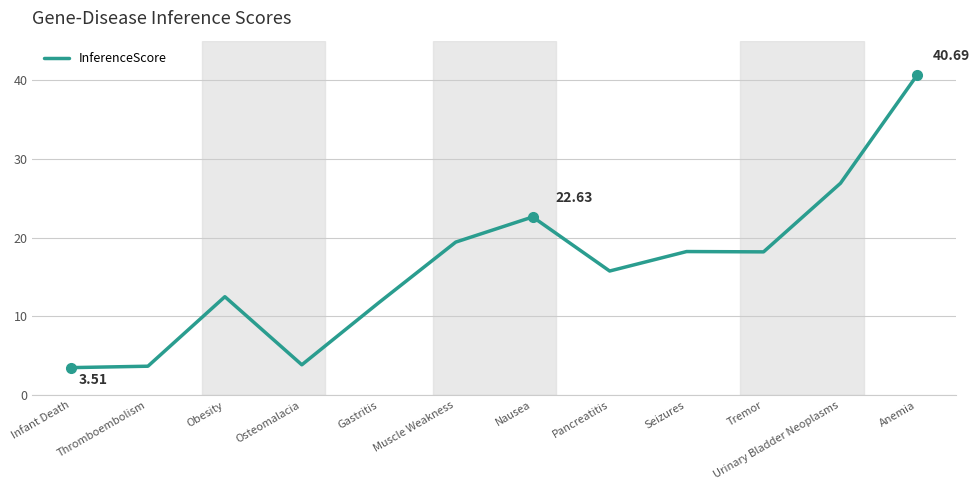

What is the maximum value shown in the chart?

40.7